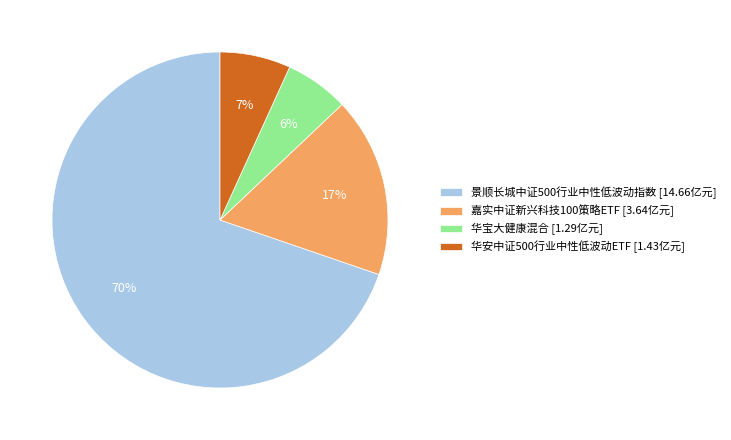

Combined, do 华安中证500行业中性低波动ETF and 嘉实中证新兴科技100策略ETF account for over 50%?

No